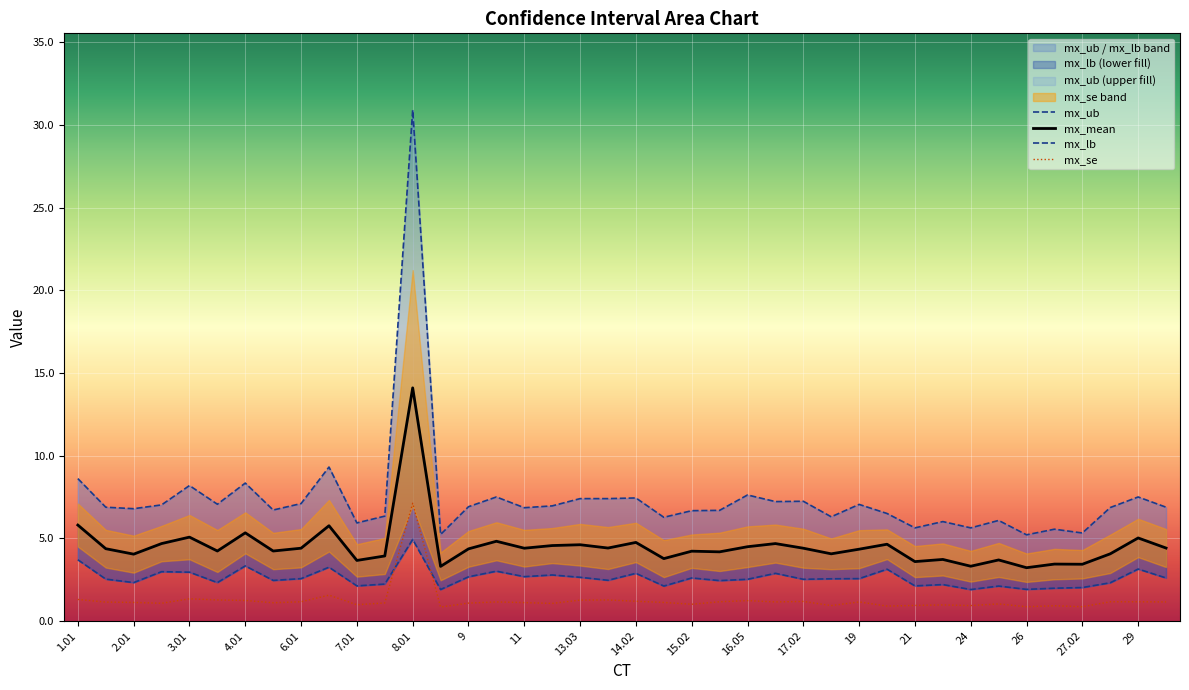

Which category has the highest value in the mx_se series?

8.01